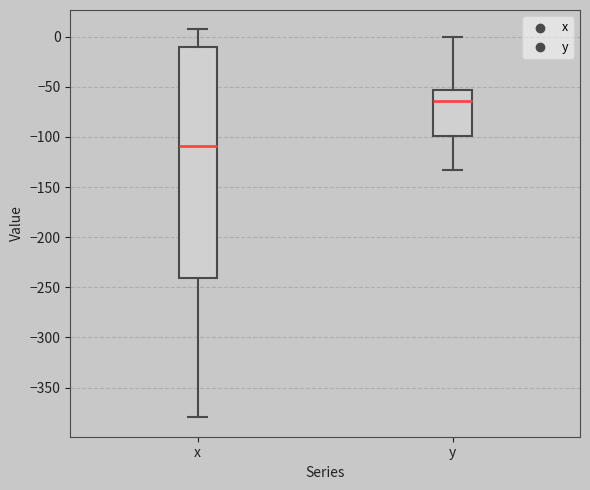

Which box has the highest median line?

y